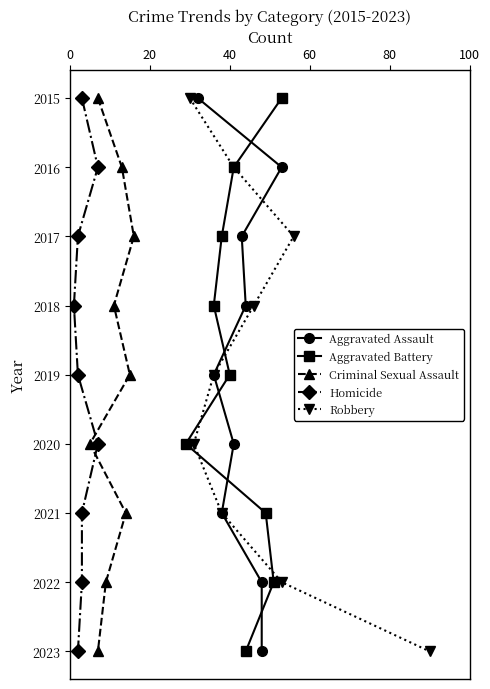

What is the maximum value for Aggravated Battery?

2023